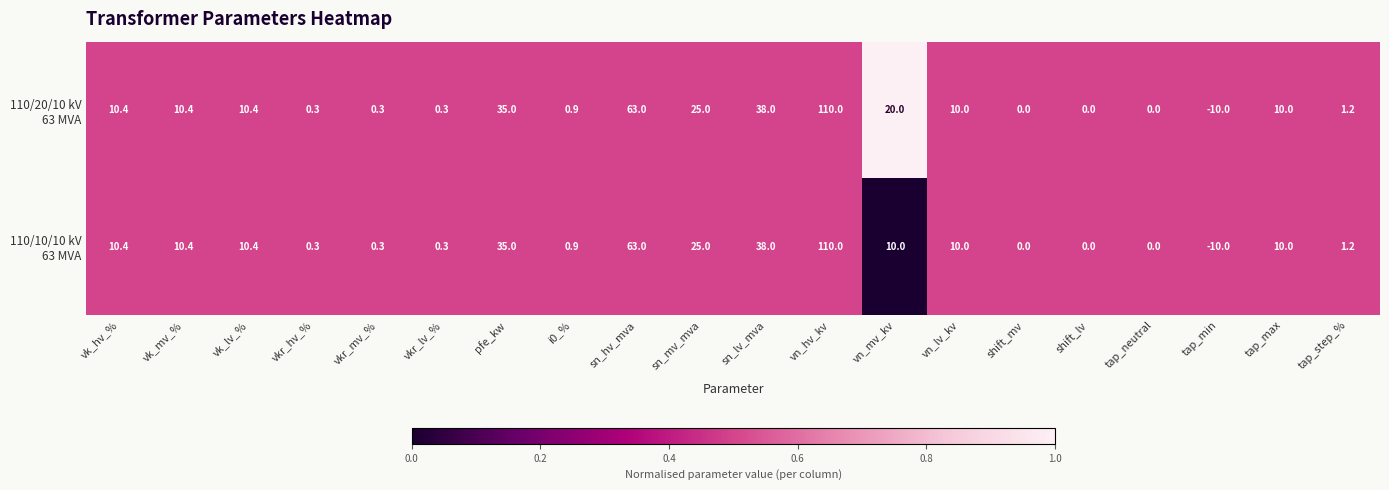

How many series are shown in this chart?

2